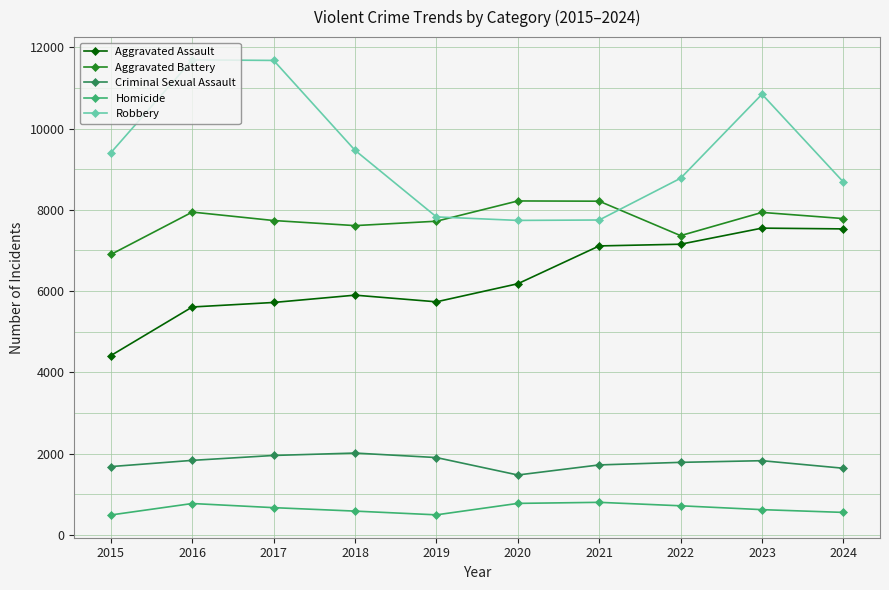

What is the sum of the Homicide values at 2022 and 2023?

1333